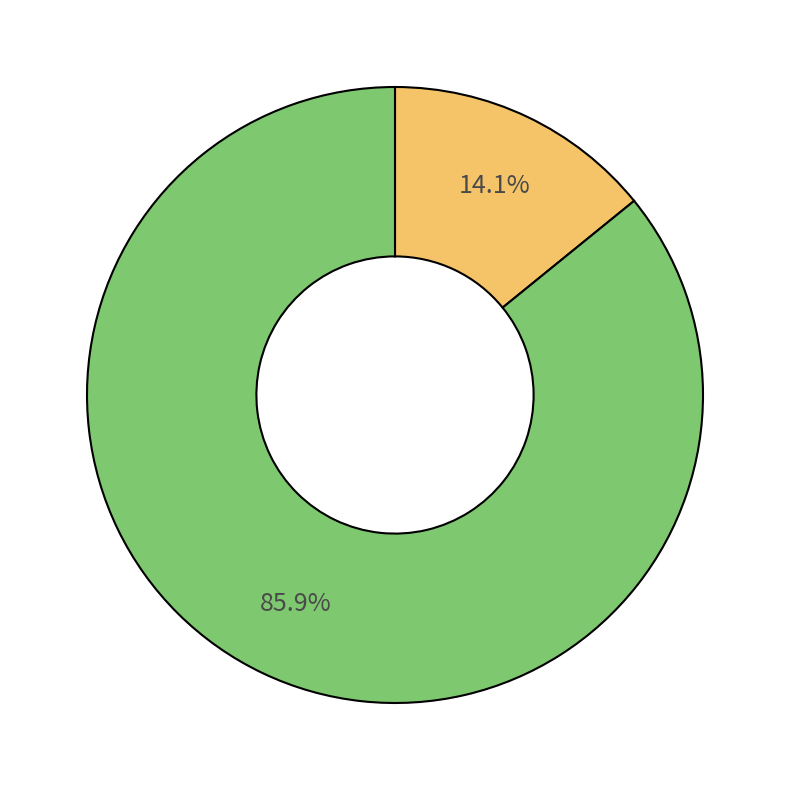

Is there a majority slice in this chart?

Yes